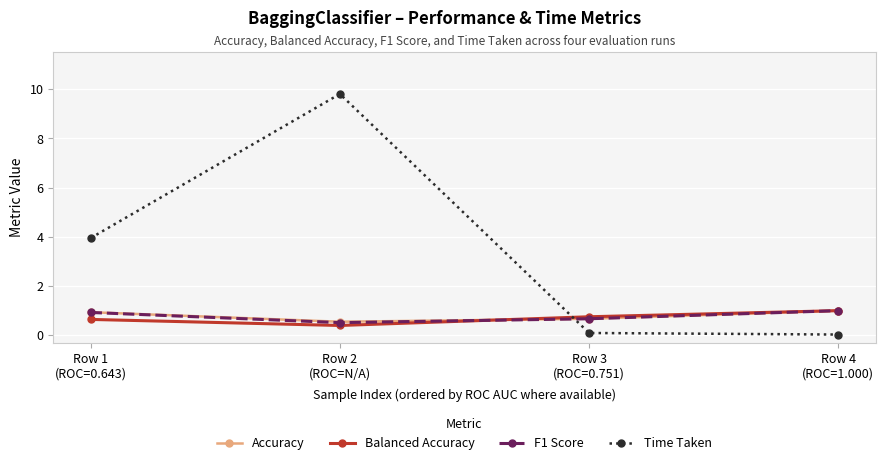

What is the spread (max minus min) of values at Row 2
(ROC=N/A)?

9.4